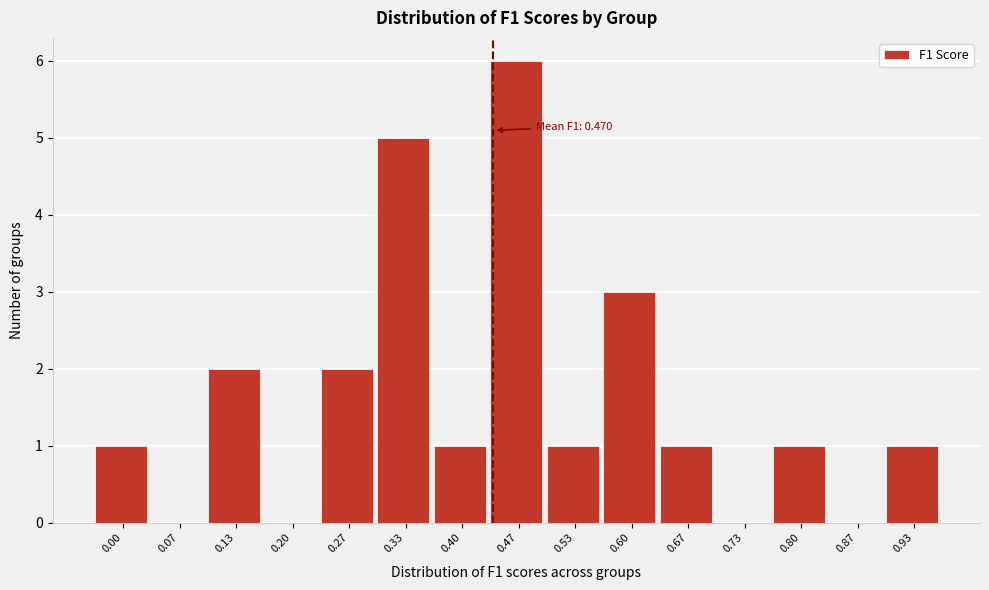

Reading left to right, list all the values displayed in this chart.

0.00=1	0.07=0	0.13=2	0.20=0	0.27=2	0.33=5	0.40=1	0.47=6	0.53=1	0.60=3	0.67=1	0.73=0	0.80=1	0.87=0	0.93=1